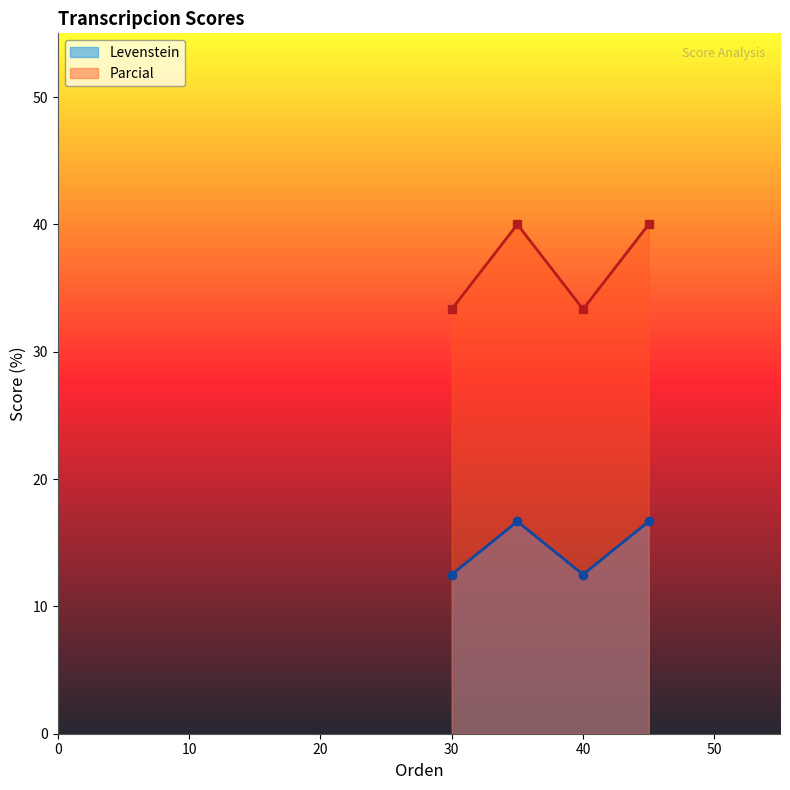

True or false: Parcial has more than 1 interior local peaks.

False